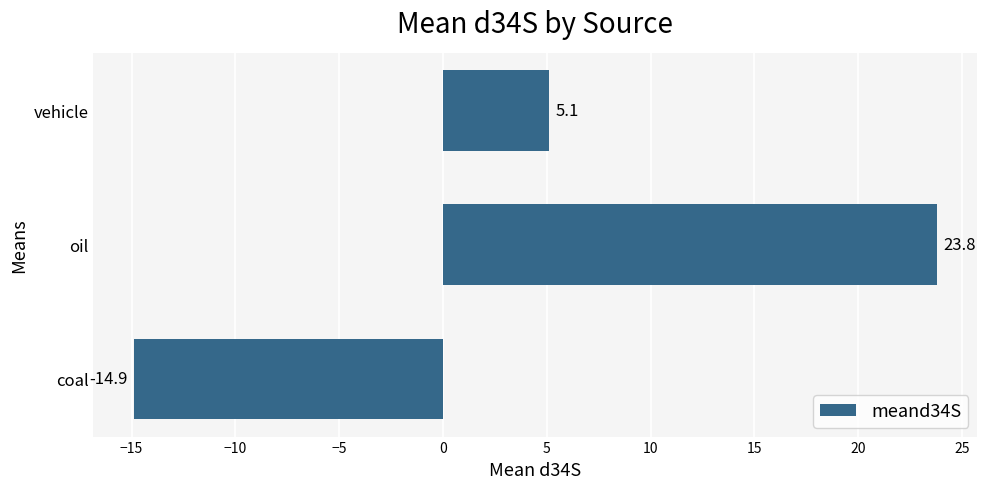

Reading bottom to top, transcribe all the data shown in this chart.

coal=-14.9	oil=23.8	vehicle=5.1